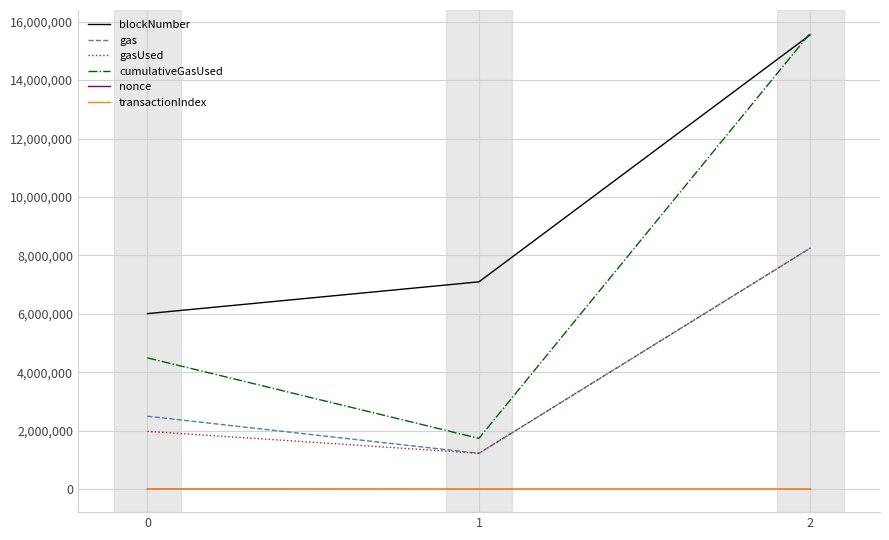

Is the value of blockNumber at 0 greater than the value of gasUsed at 1?

Yes